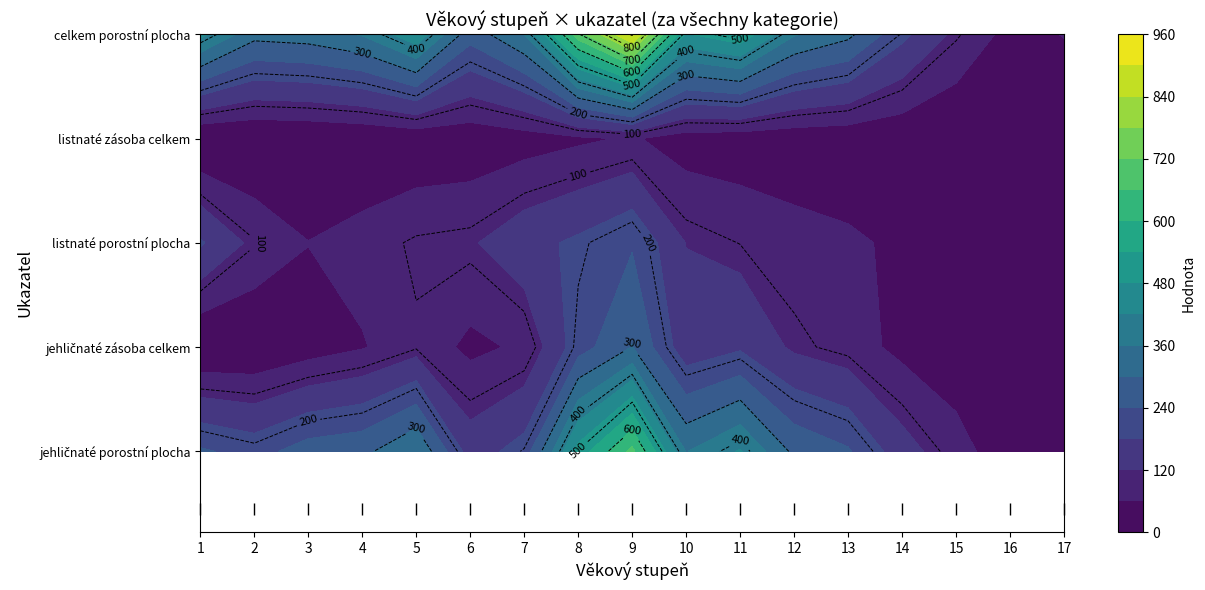

Reading right to left, transcribe all the data shown in this chart.

jehličnaté porostní plocha: 29.2	24.9	81.0	145.4	246.9	286.1	425.5	357.4	677.0	503.2	203.7	151.1	358.9	283.9	269.0	216.5	249.1
jehličnaté zásoba celkem: 9.7	8.5	25.6	44.4	86.2	109.7	170.9	141.2	302.0	212.2	69.5	46.3	95.3	55.5	30.8	4.5	0.0
listnaté porostní plocha: 32.7	17.1	25.1	50.5	68.5	80.1	98.9	118.8	233.8	191.4	159.2	113.1	105.8	81.7	61.1	103.7	187.3
listnaté zásoba celkem: 11.9	6.2	8.1	17.2	21.9	24.6	28.5	33.4	66.0	49.9	34.5	22.6	18.8	9.9	4.8	1.6	0.1
celkem porostní plocha: 62.0	42.1	106.2	195.9	315.4	366.1	524.4	476.1	910.8	694.6	362.9	264.2	464.7	365.6	330.1	320.1	436.4